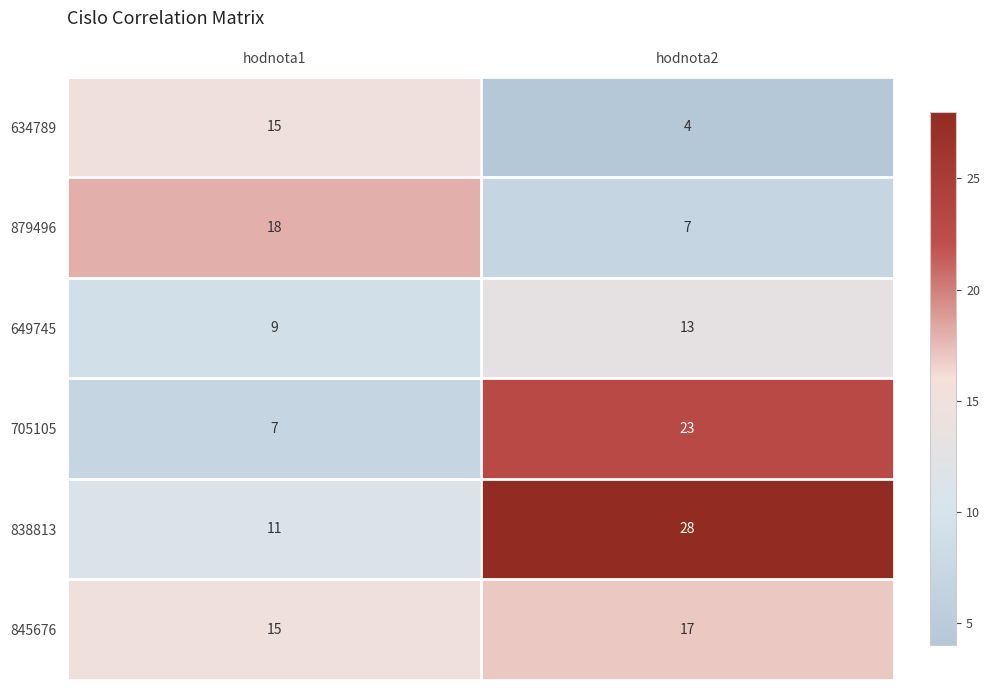

At which label is 838813 closest to 19?

hodnota1